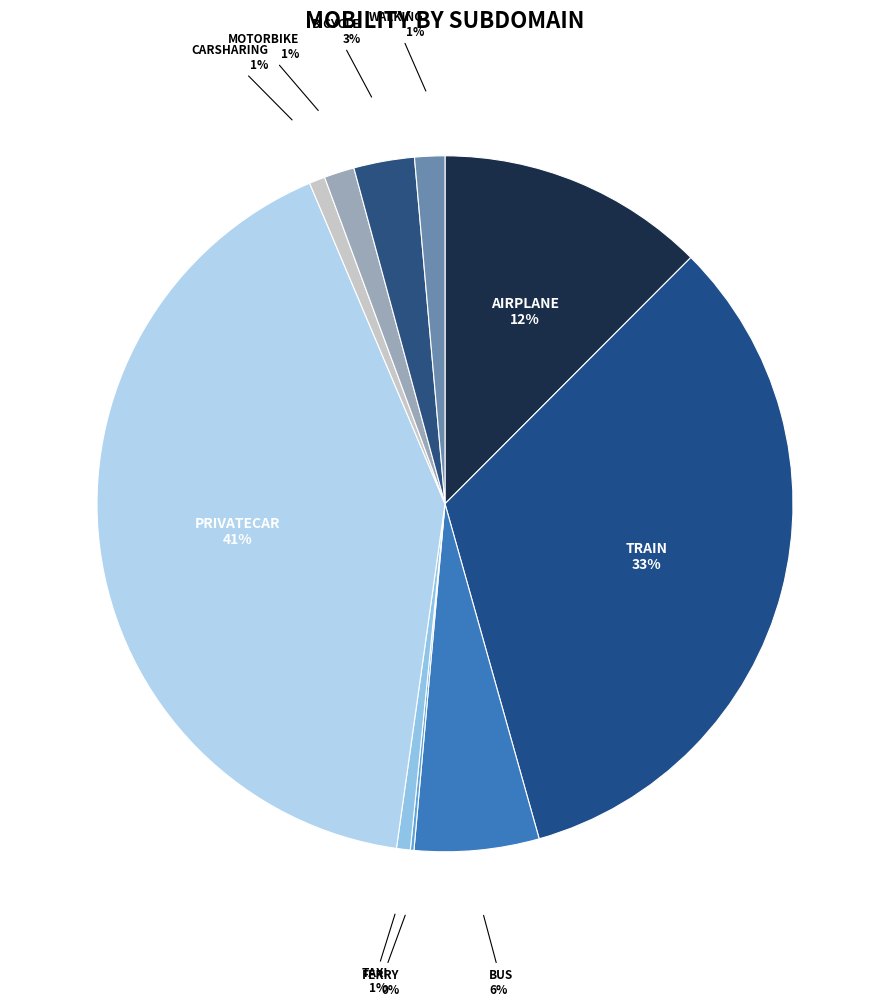

To the nearest percent, what is the average slice percentage?

10%